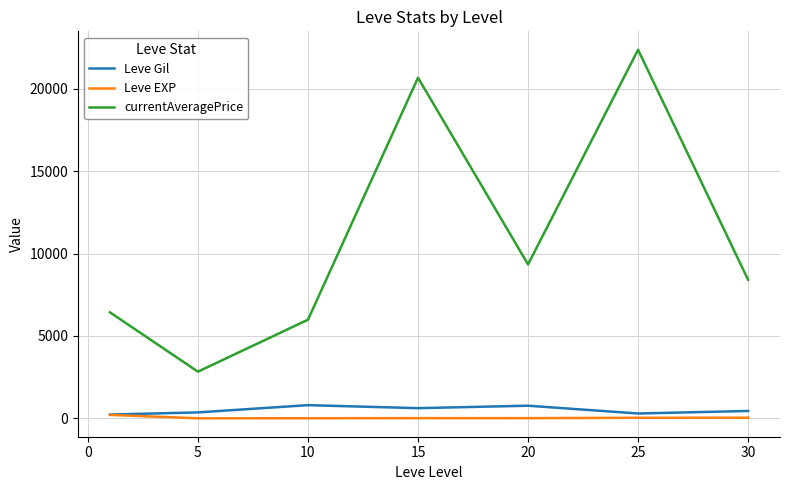

How many lines are shown in the chart?

3